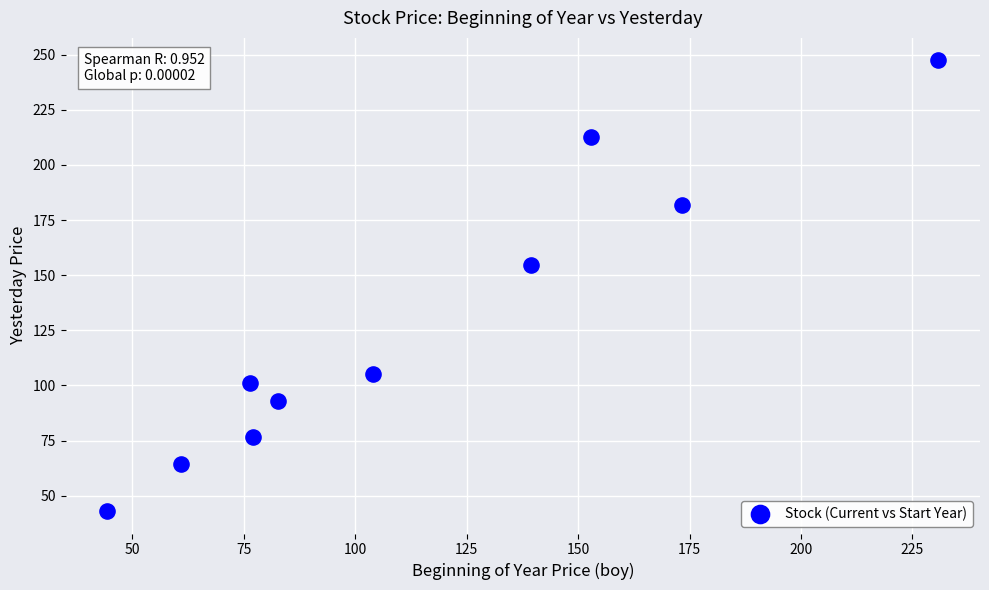

What Y value in the scatter plot is closest to 145?

154.7